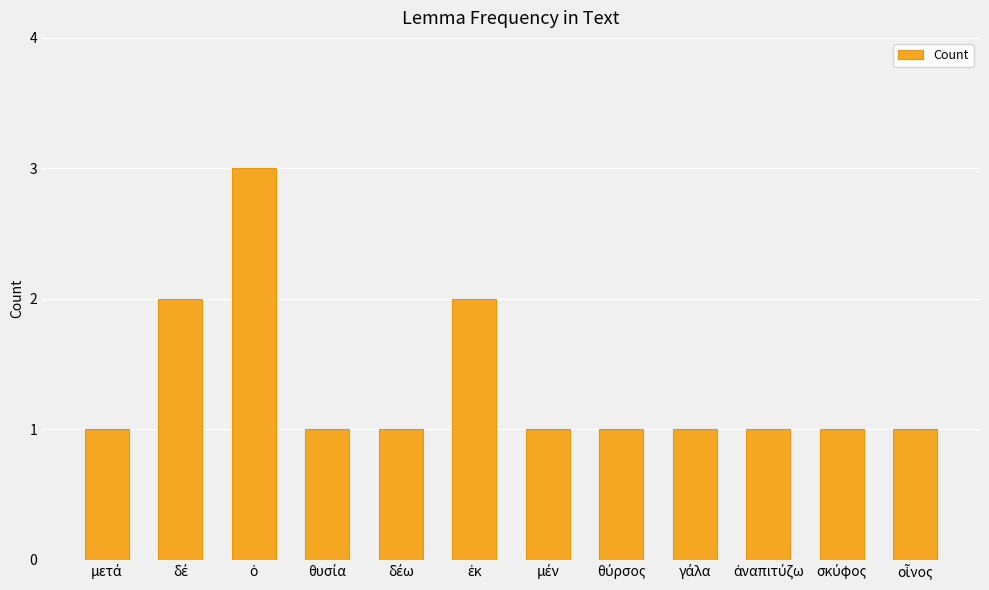

What is the sum of all values?

16